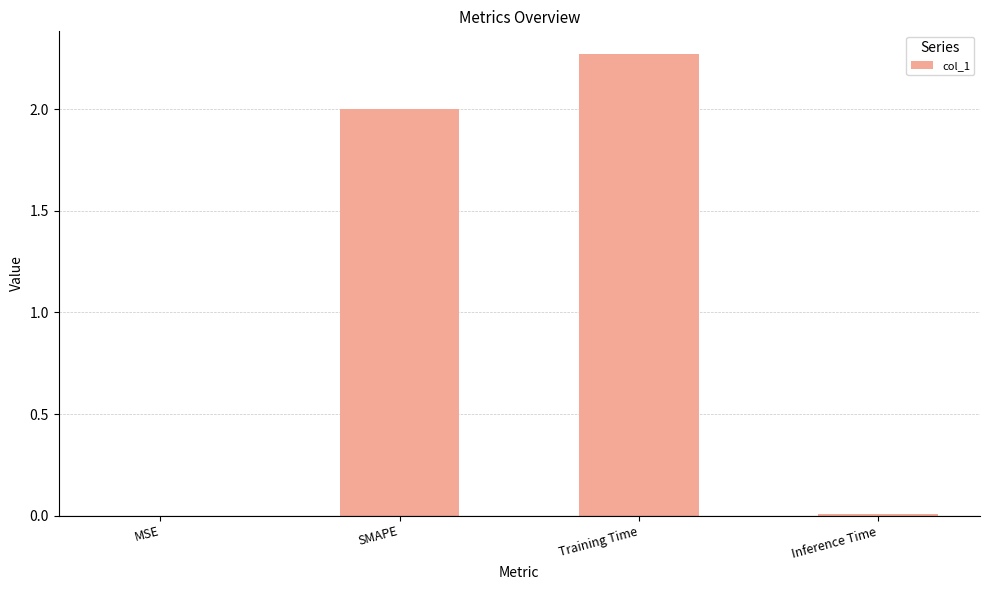

The value at MSE is 0.0. True or false?

True